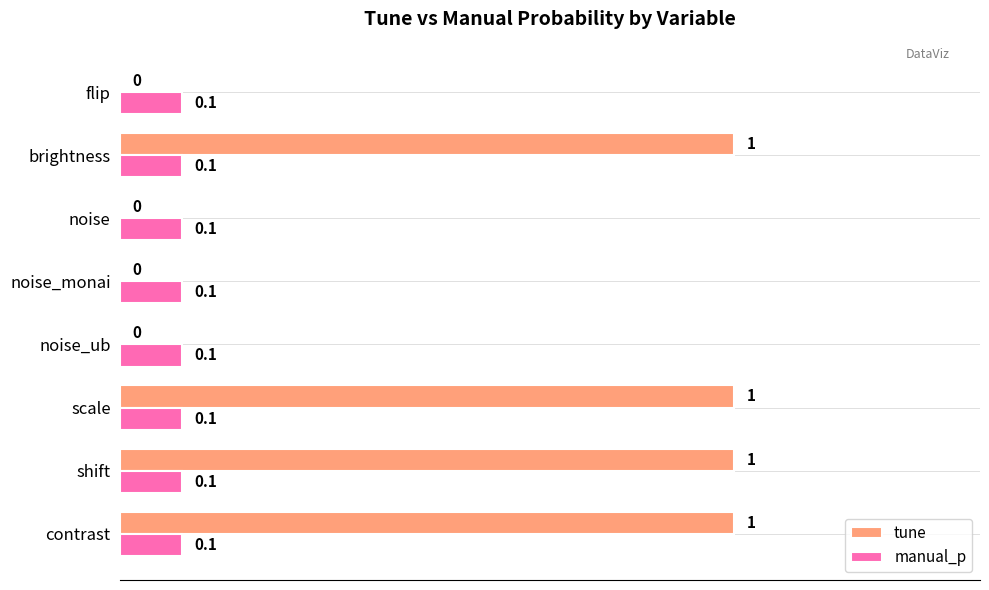

The manual_p series shows 0.1 at brightness. True or false?

True